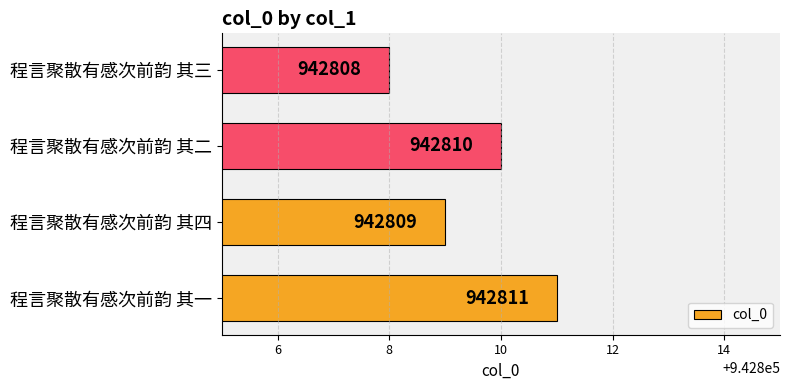

At which category does the chart reach its peak across all series?

程言聚散有感次前韵 其一